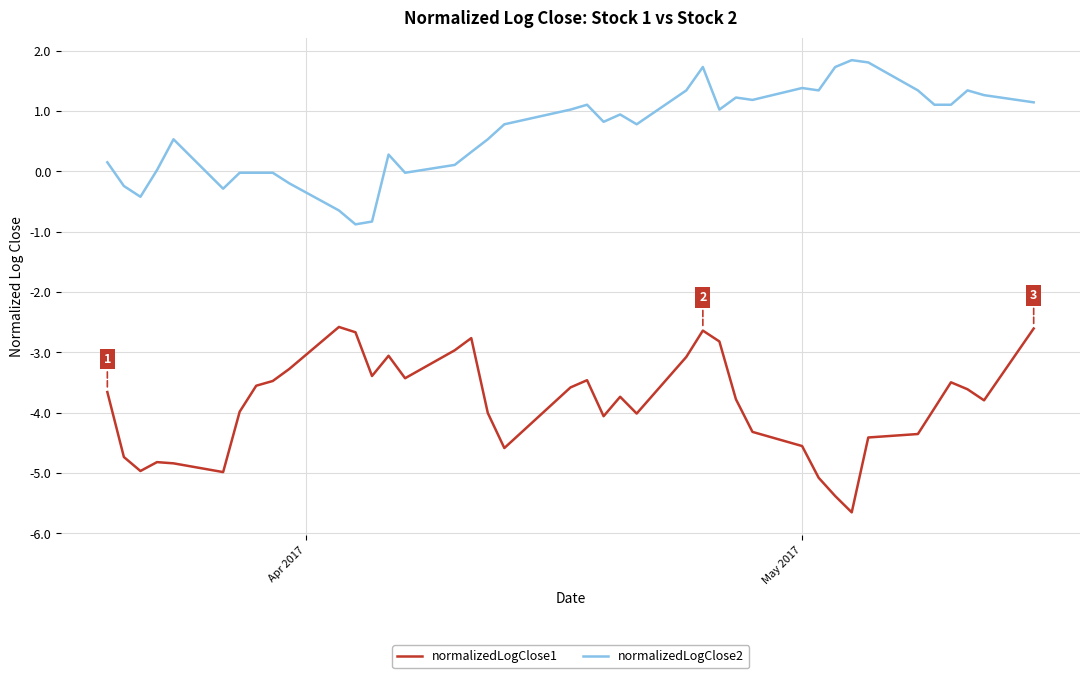

Rank the series by their maximum value, from lowest to highest.

normalizedLogClose1, normalizedLogClose2